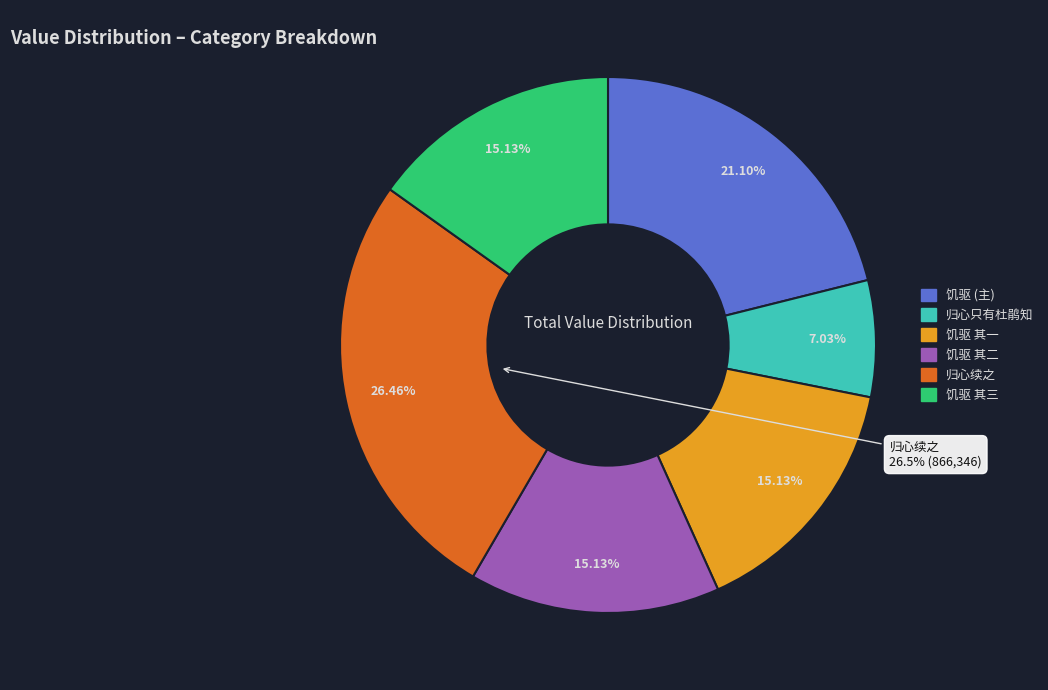

Approximately how many times larger is the value at 山中屡空，泊如也。偶读渊明「饥驱」句，犹觉其未介；遂作反乞食诗，仍用陶韵 其二 compared to 陈东甫酒閒举作归心只有杜鹃知之句犹未成篇?

2.2